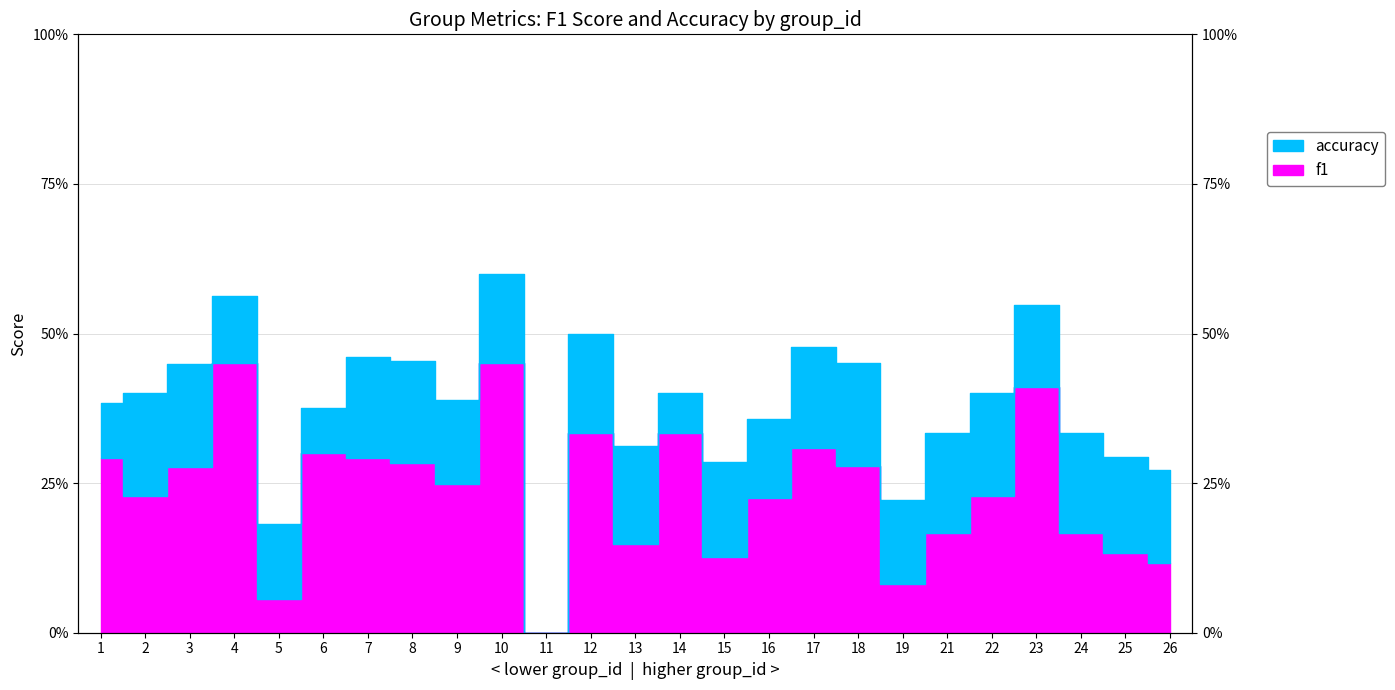

The value of accuracy at 24 is 0.3. True or false?

True